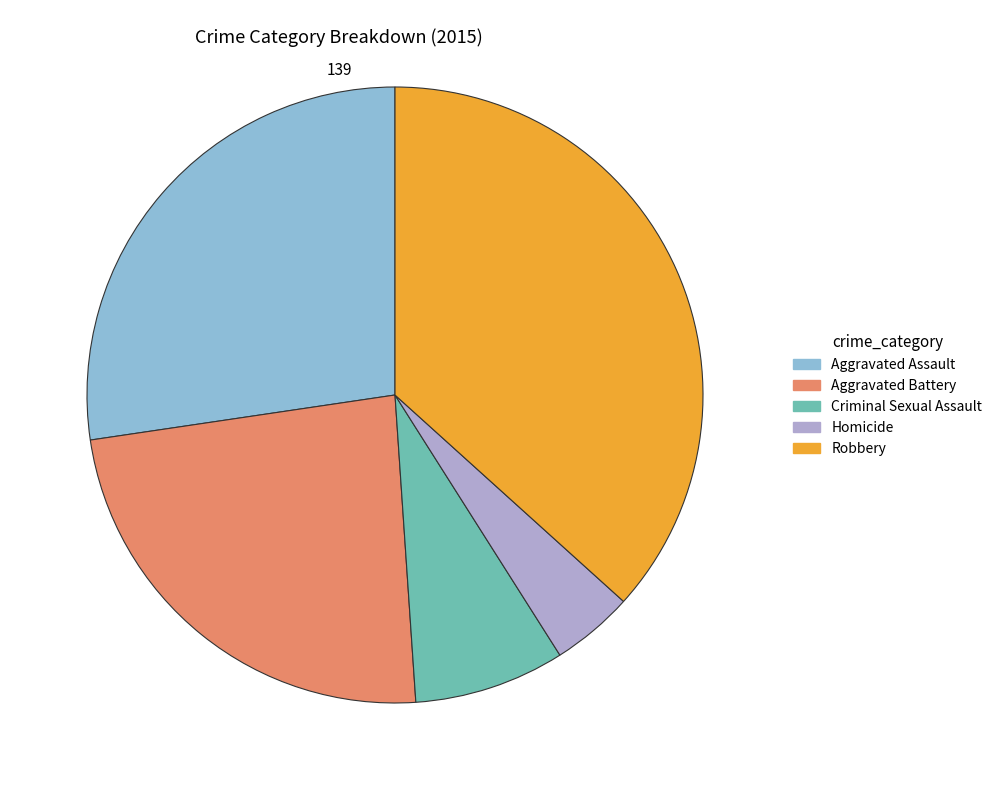

What is the largest slice in the pie chart?

Robbery